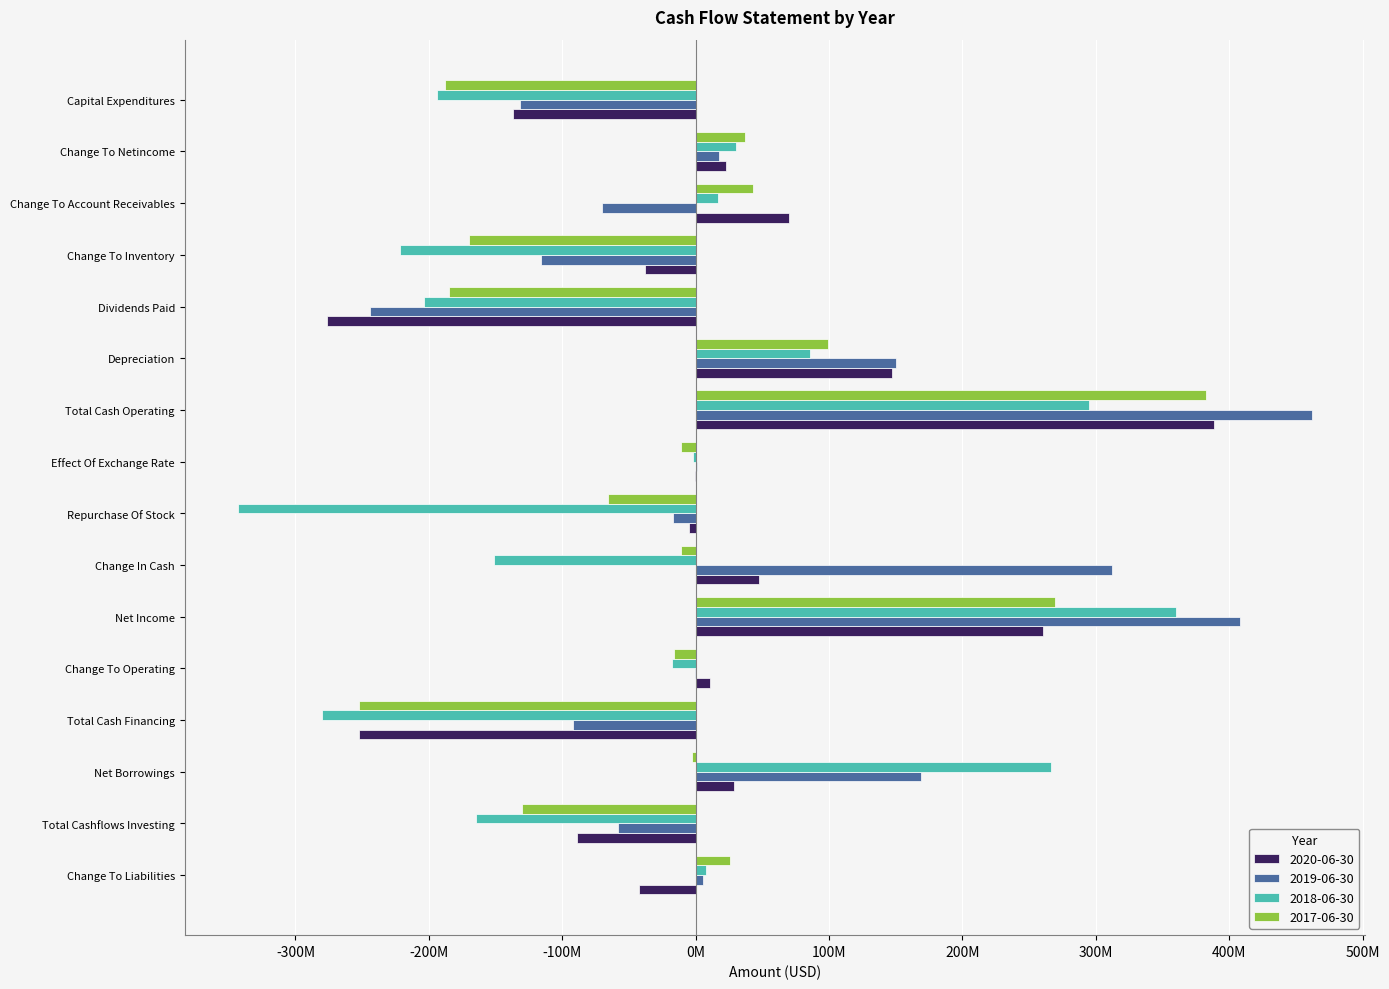

What is the total value across all series at Change To Operating?

-23600000